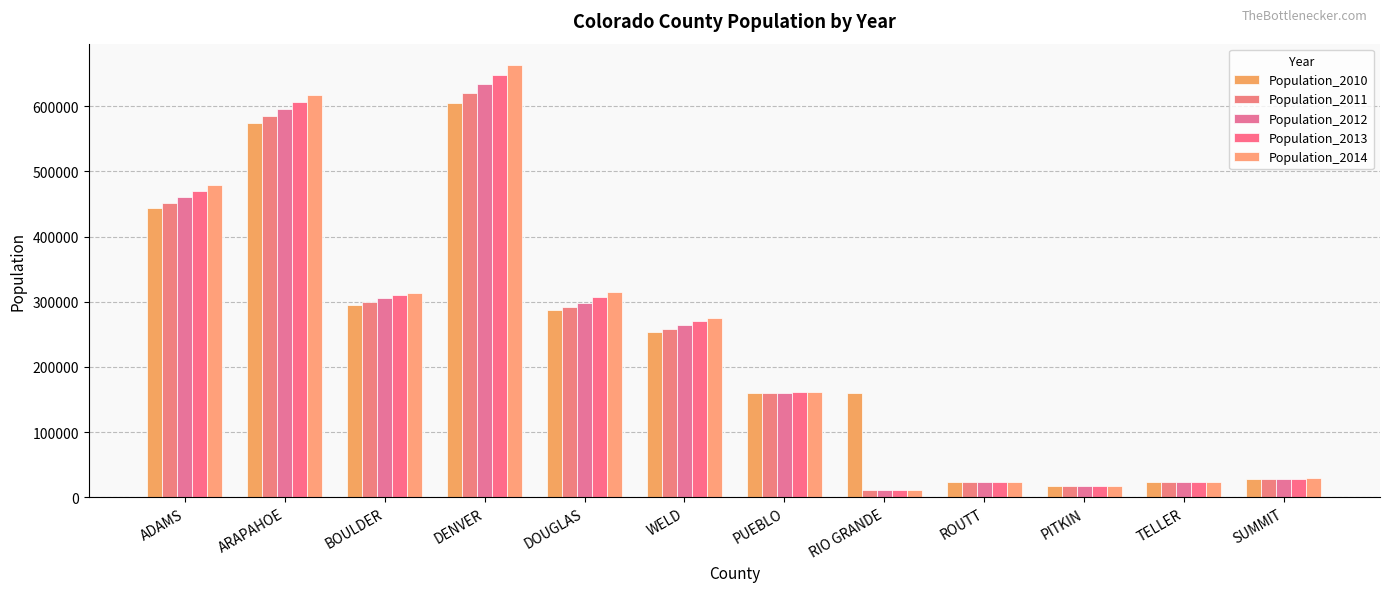

What is the lowest value of the Population_2013 series?

11696